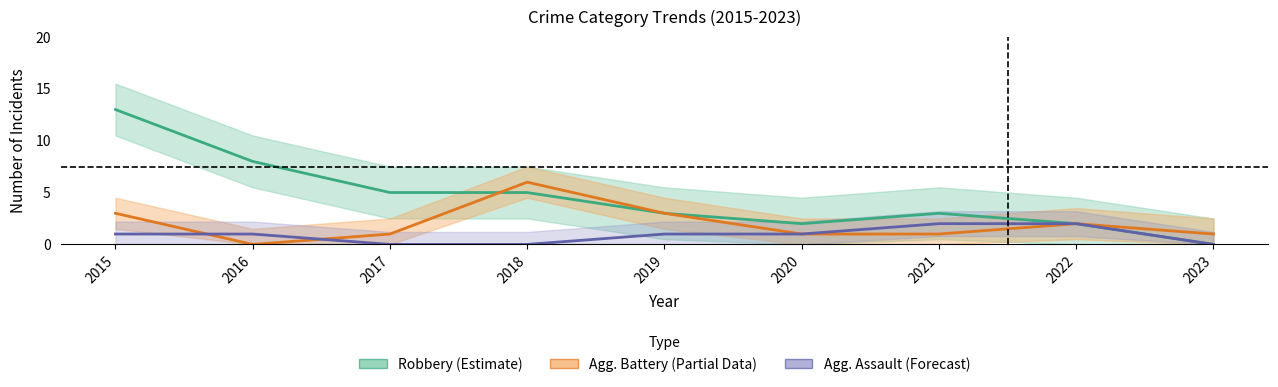

Read the Aggravated Assault (Forecast) value at 2020.

1